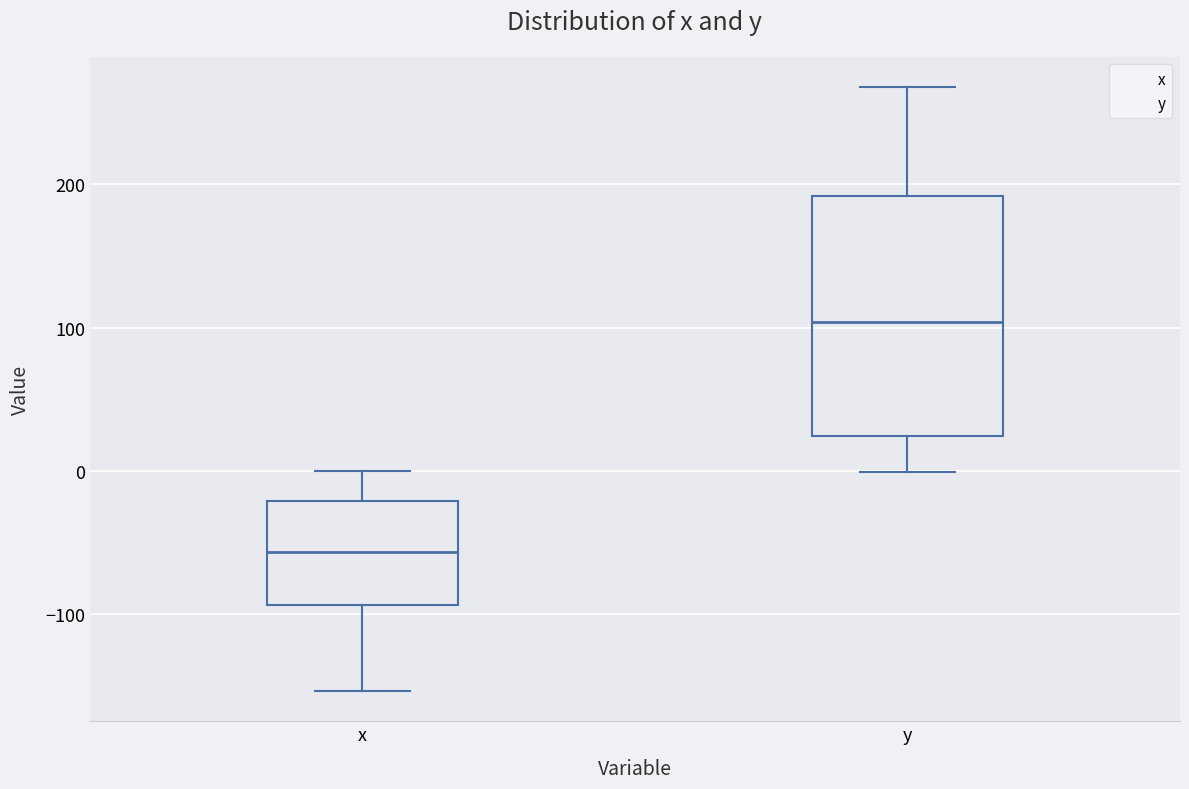

Reading left to right, read every box against the y-axis: the position of its median line, the range the box covers, and the ends of its whiskers. The values are not printed on the chart, so give them approximately, as read against the axis.

x: median -60, box -90 to -20, whiskers -150 to 0
y: median 100, box 20 to 190, whiskers 0 to 270